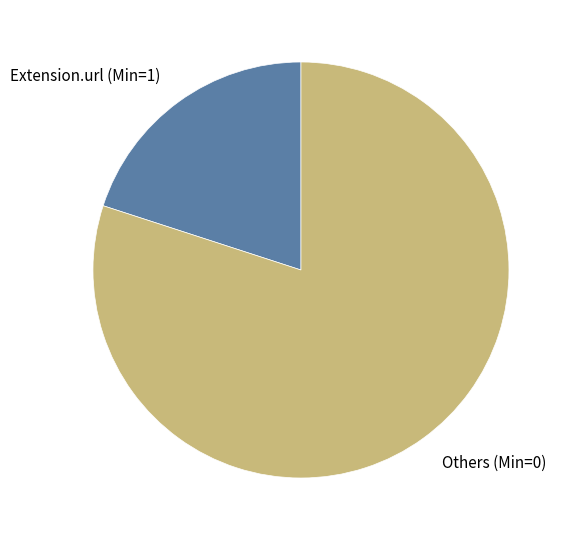

Combined, do Others (Min=0) and Extension.url (Min=1) account for over 50%?

Yes